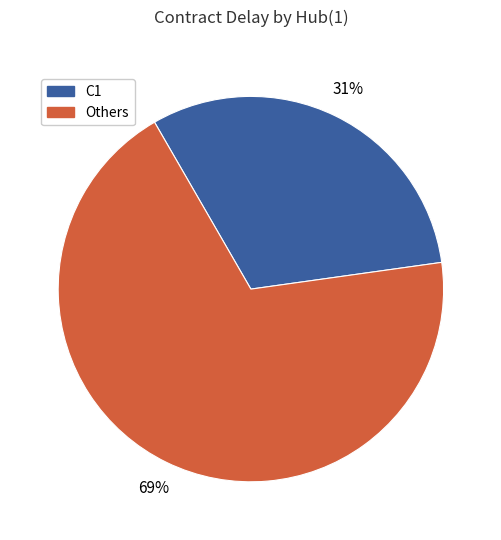

Is there a majority slice in this chart?

Yes